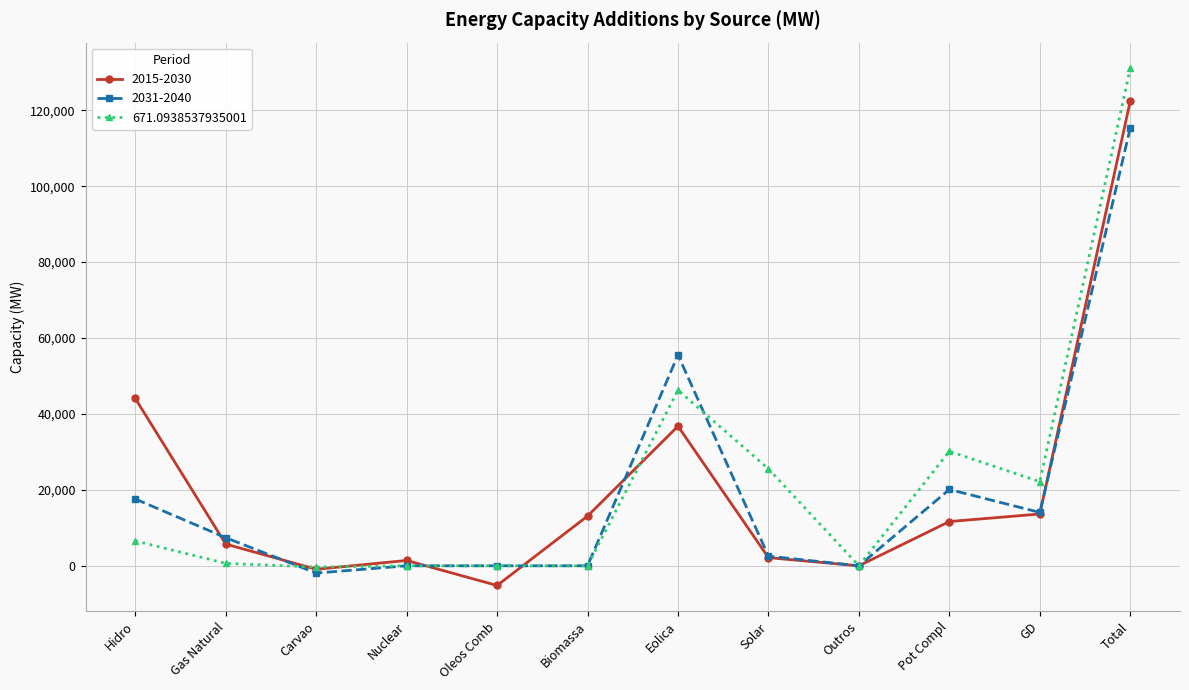

What is the label of the 1st point from the left?

Hidro